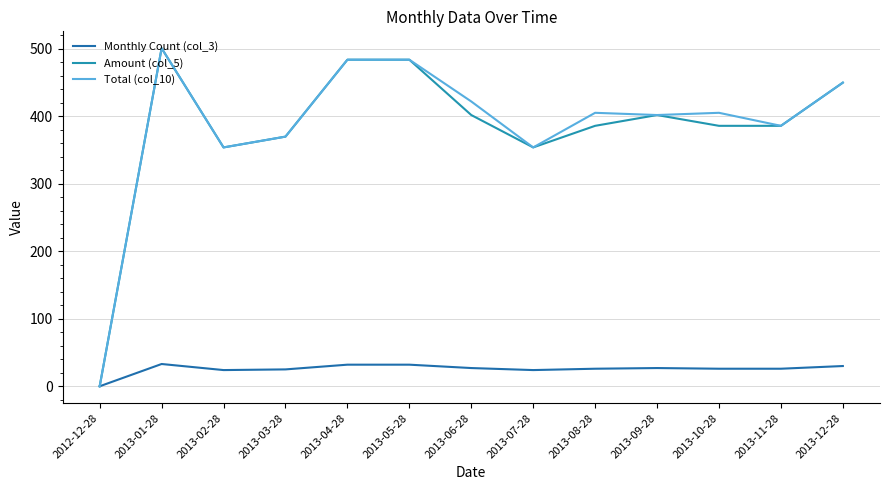

Which series has the largest total across all categories?

Total (col_10)